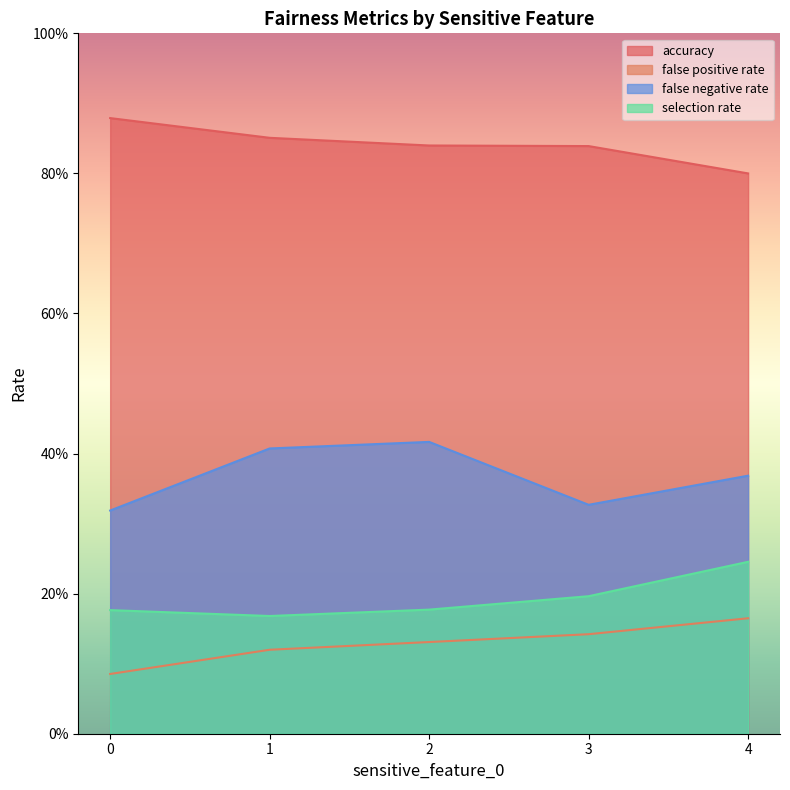

Which series has the widest spread of values?

false negative rate